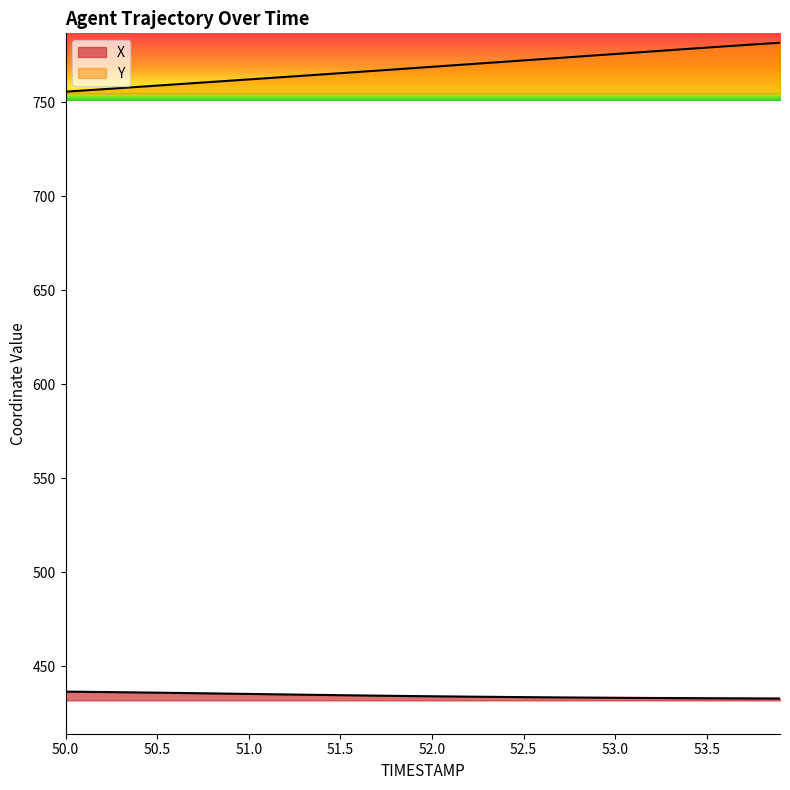

The Y series shows 1109.4 at 50.6. True or false?

False